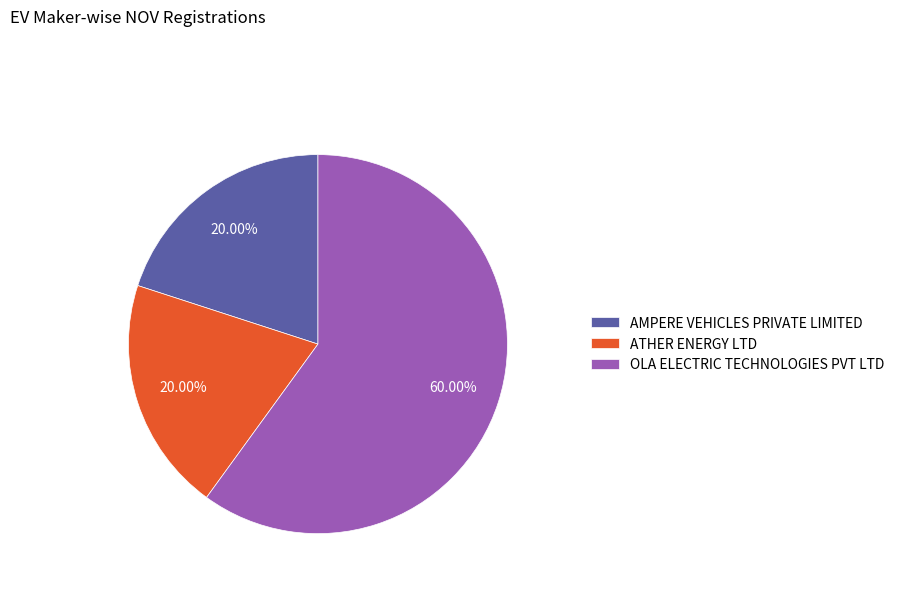

Does any single category account for the majority?

Yes